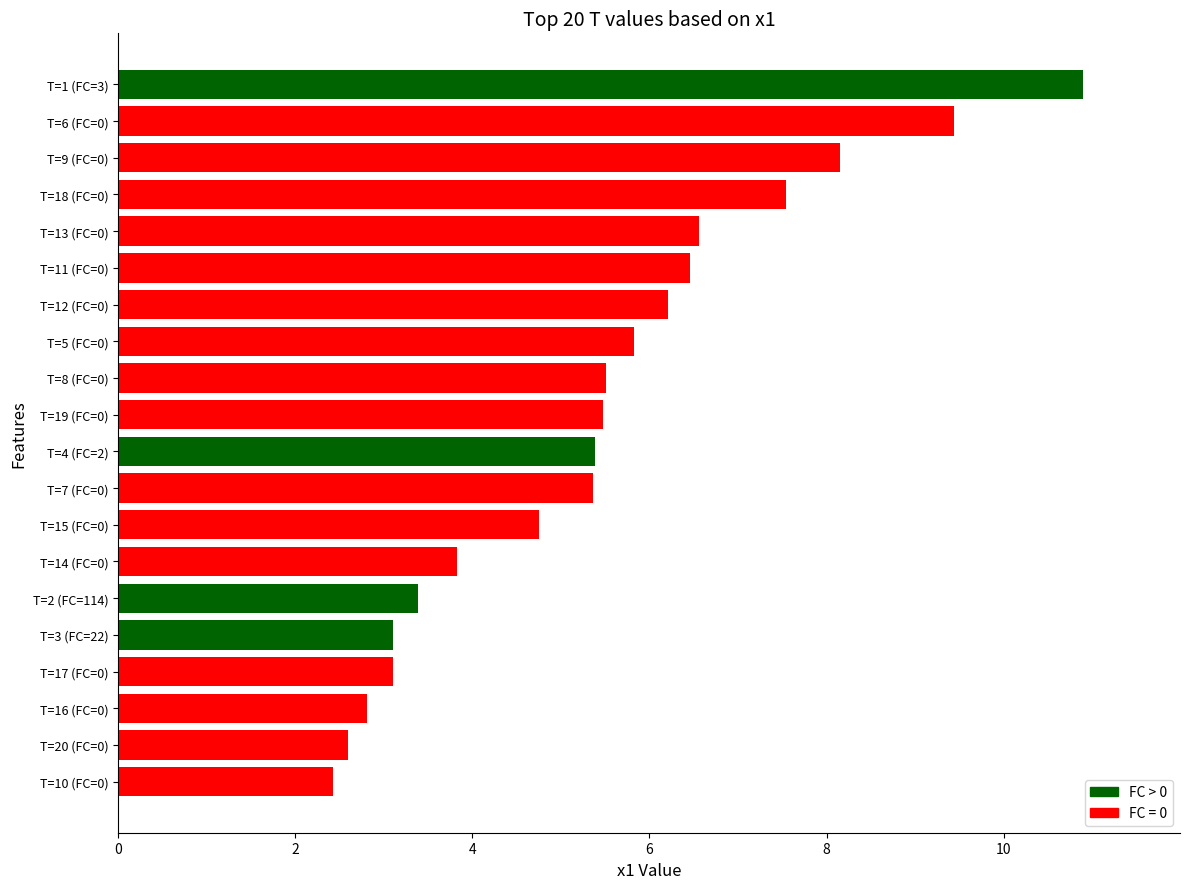

What is the change in value from T=11 (FC=0) to T=6 (FC=0)?

+3.0